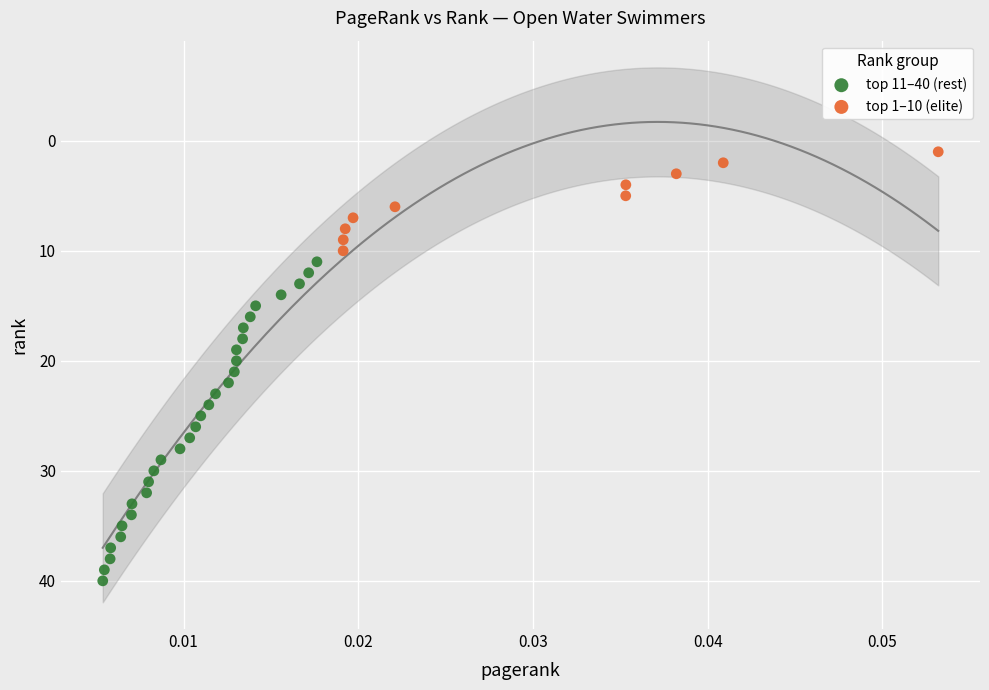

Which series contains the lowest Y value?

top 1–10 (elite)